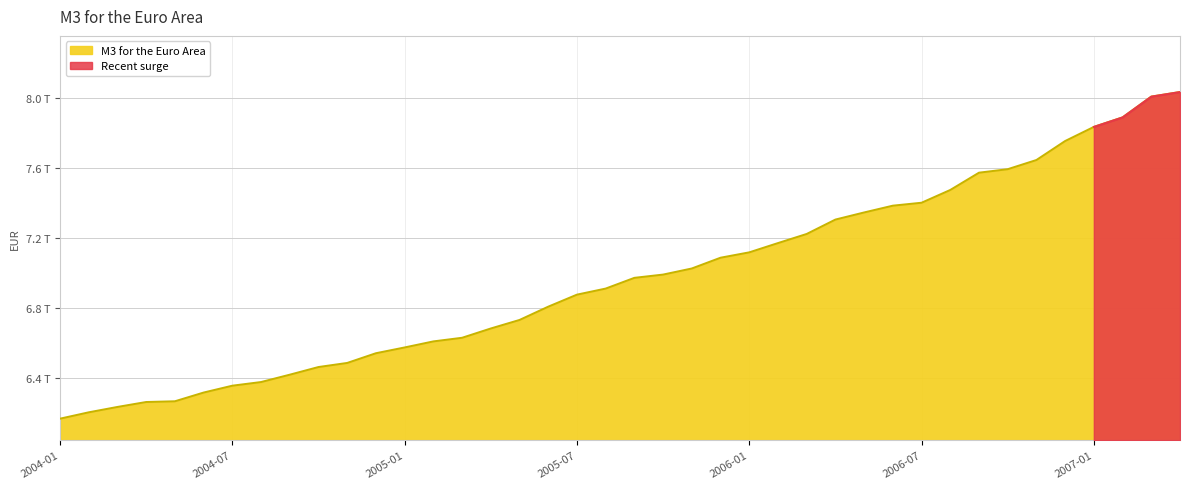

What is the change in value from 2005-11 to 2006-05?

+321049000000